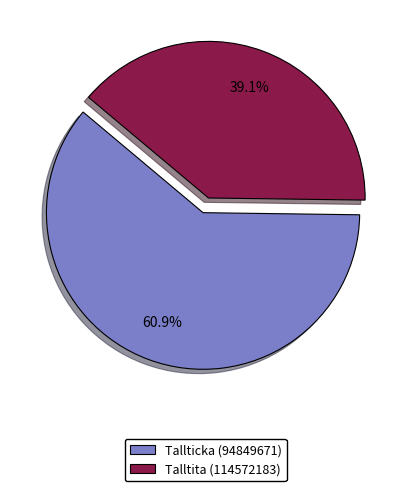

True or false: Tallticka (94849671) accounts for 61% of the total.

True